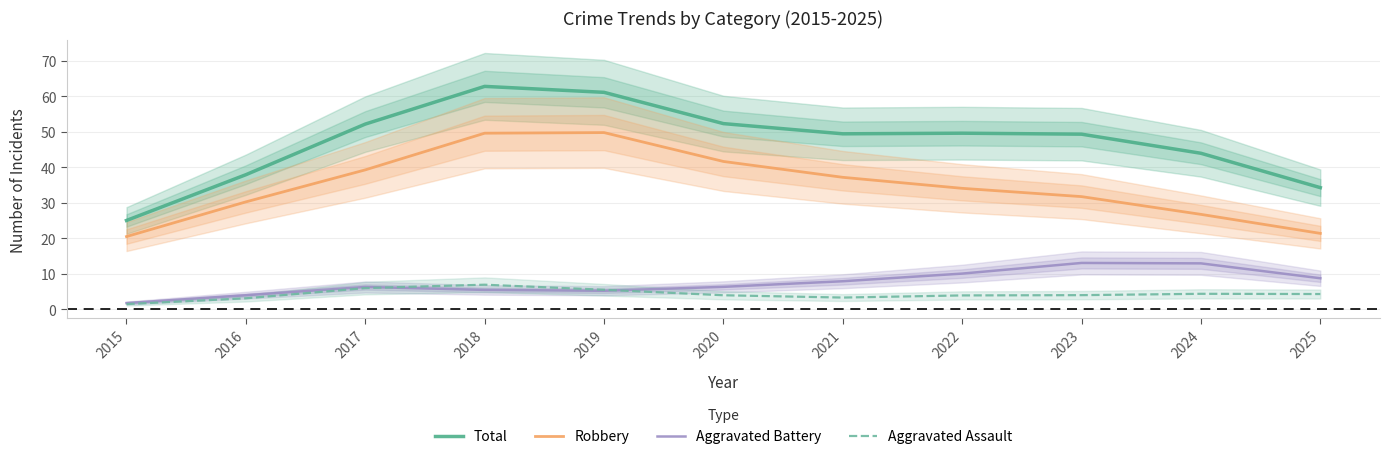

Between 2015 and 2018, which series saw the biggest shift?

Total